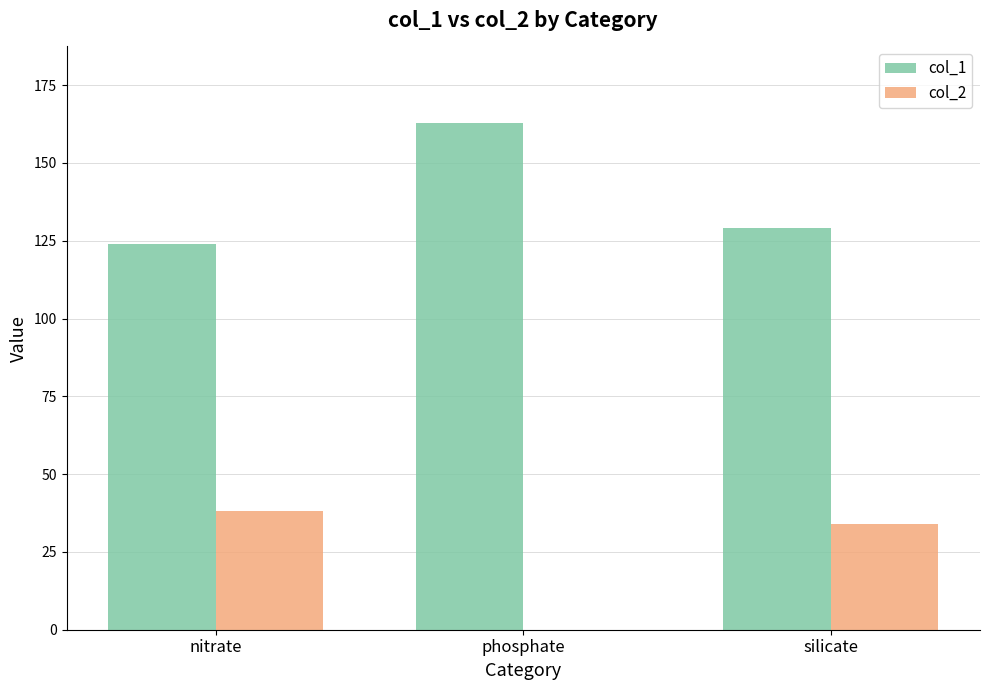

Is it true that col_2 equals 34 at silicate?

True